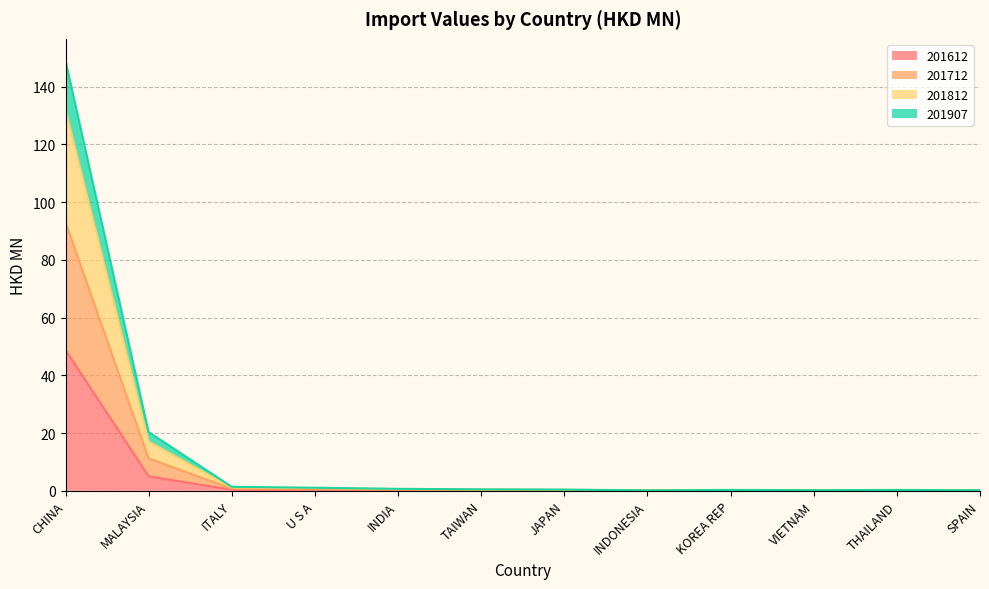

The value of 201812 at MALAYSIA is 10.9. True or false?

False